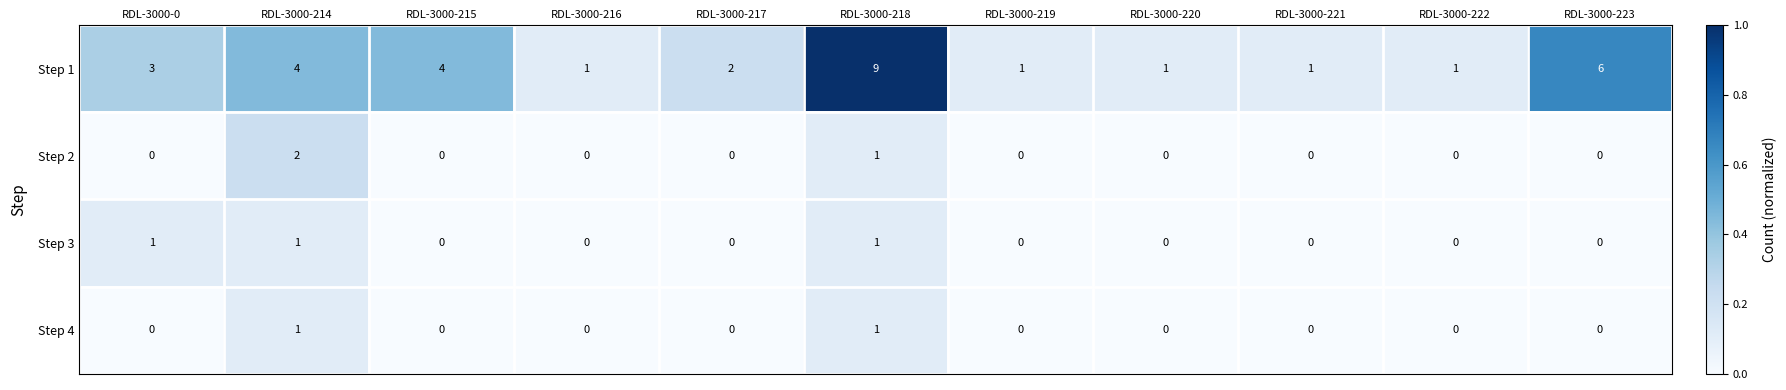

What is the sum of the Step 1 values at RDL-3000-221 and RDL-3000-0?

4